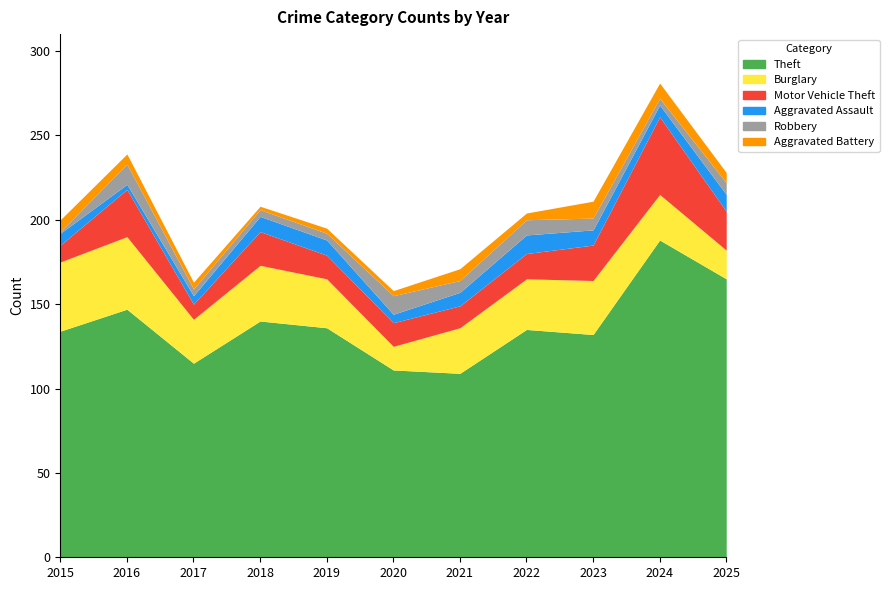

True or false: Theft and Motor Vehicle Theft cross at least once.

False